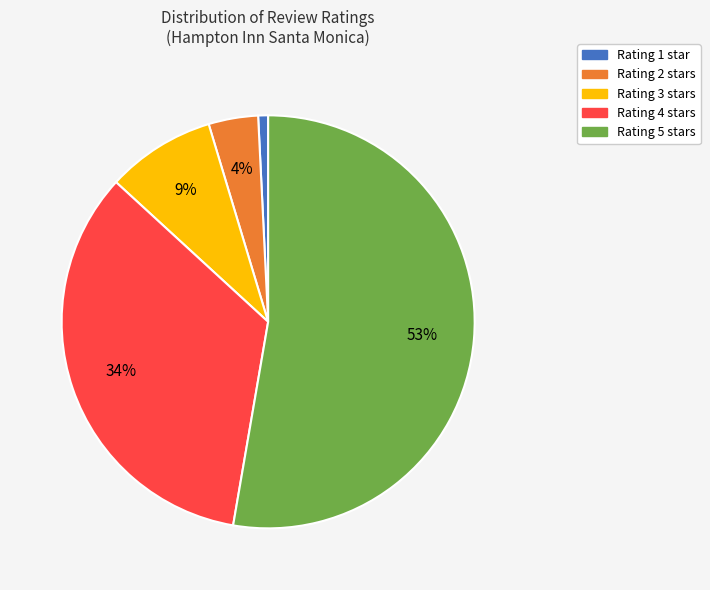

Does any single category account for the majority?

Yes